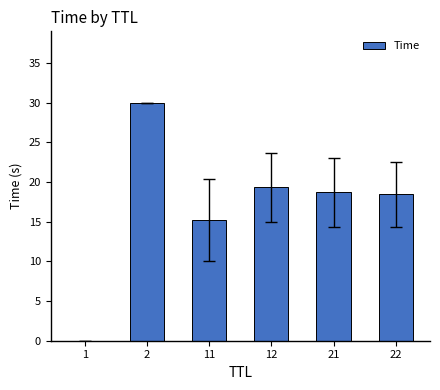

What is the sum of all values?

101.7